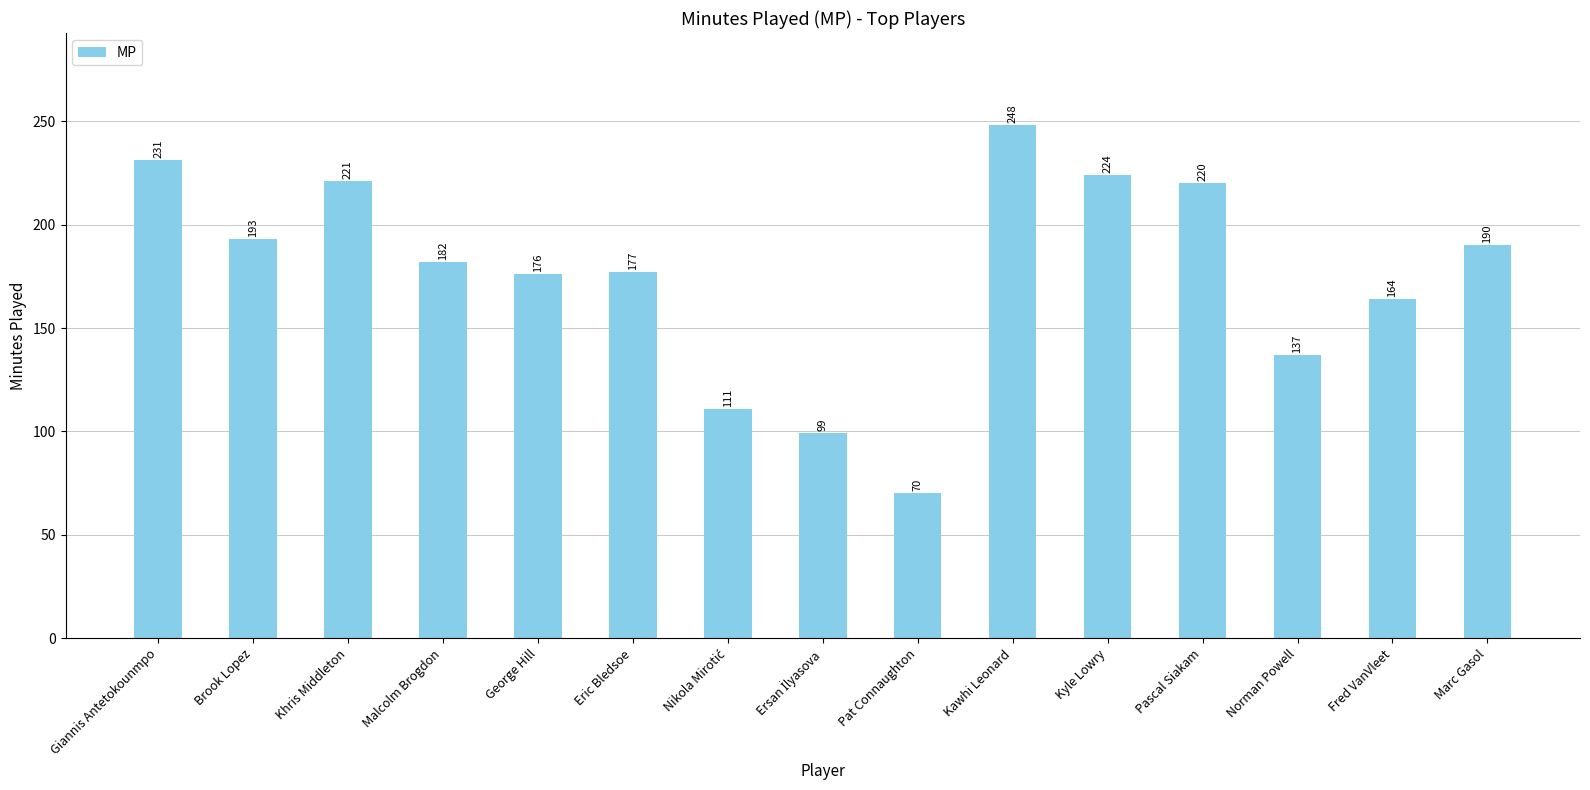

What is the approximate value at Norman Powell, to the nearest 10?

140